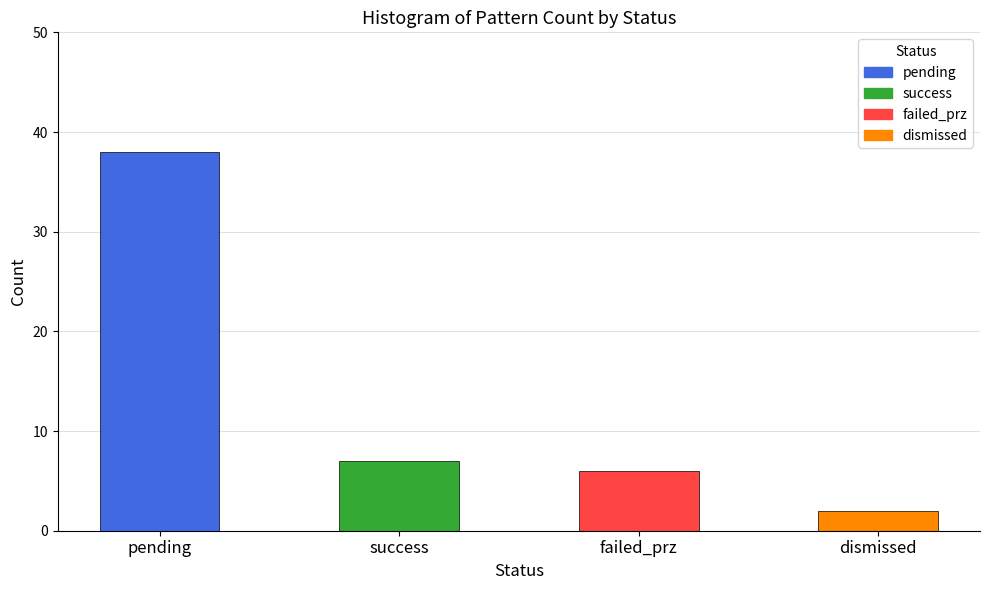

What is the label of the 4th bar from the right?

pending